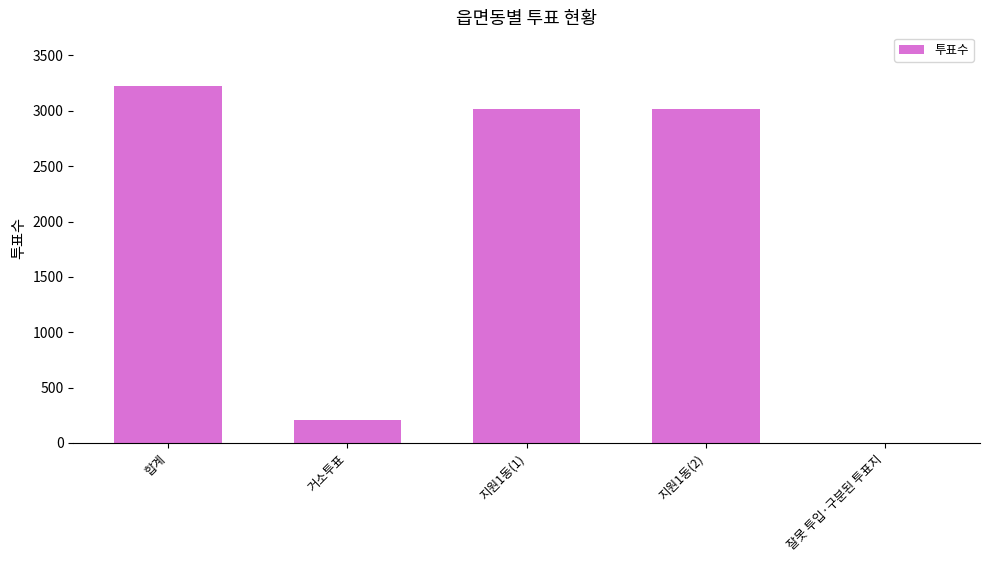

Reading left to right, what are all the values shown in this chart?

합계=3225	거소투표=208	지원1동(1)=3014	지원1동(2)=3014	잘못 투입·구분된 투표지=3